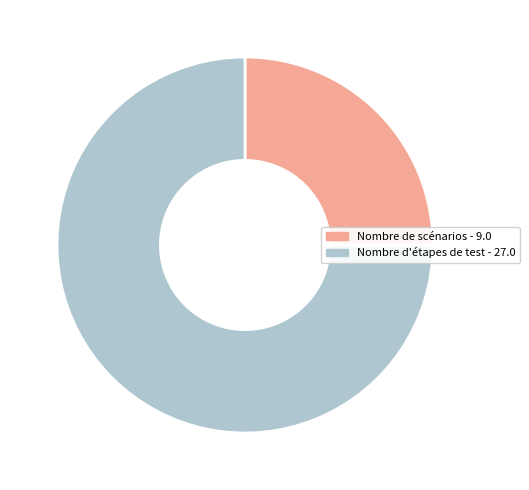

The Nombre d'étapes de test - 27.0 slice represents 75% of the pie. True or false?

True